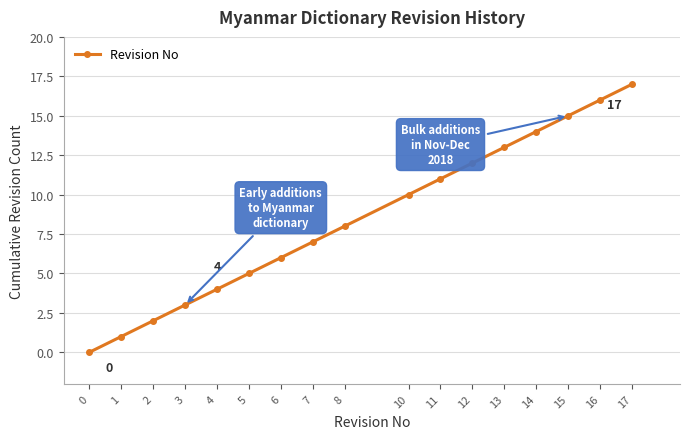

Count the number of categories in the chart.

17